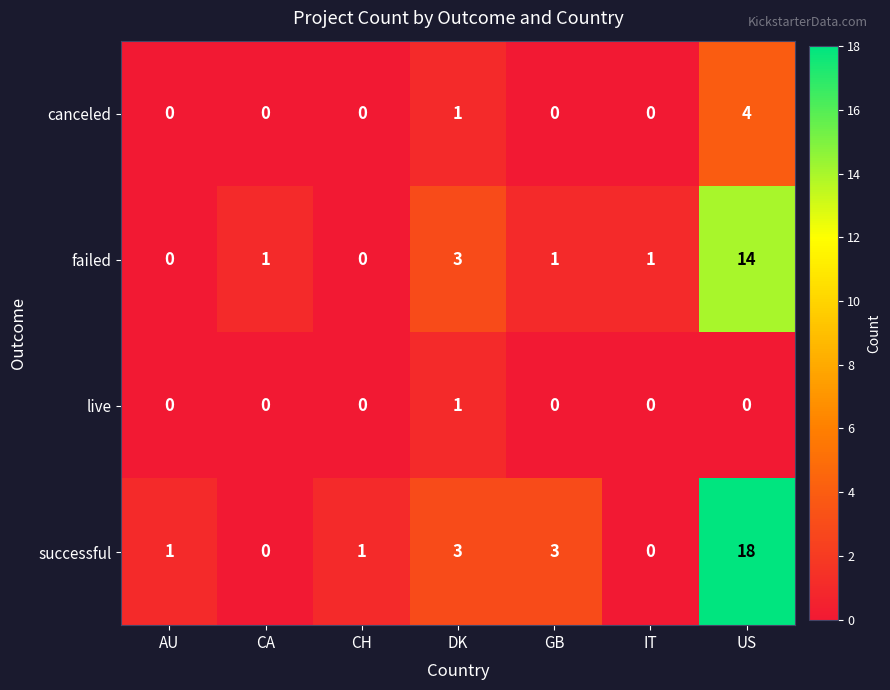

Which series has the largest range (max minus min)?

successful